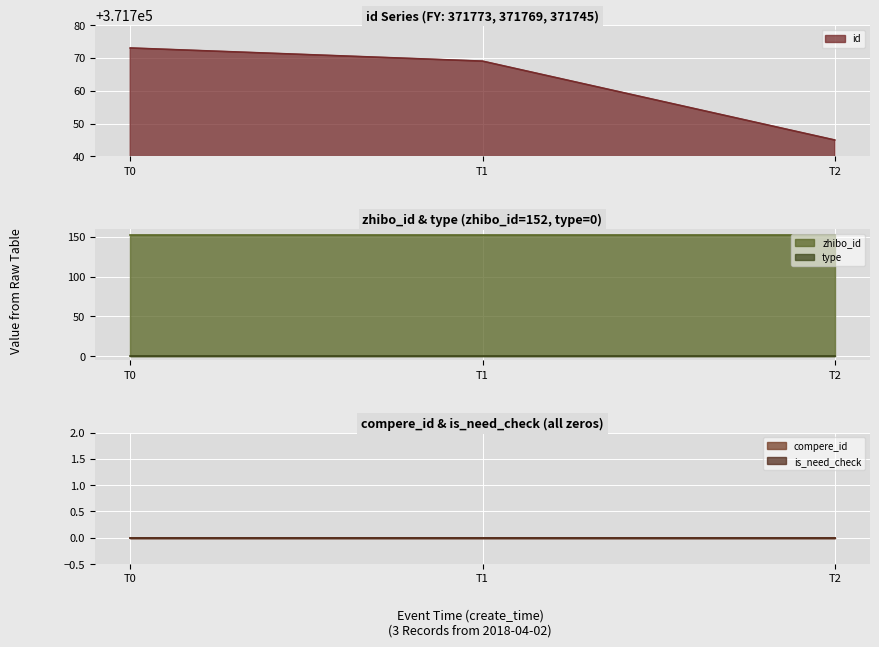

At which label is id closest to 371759?

T1